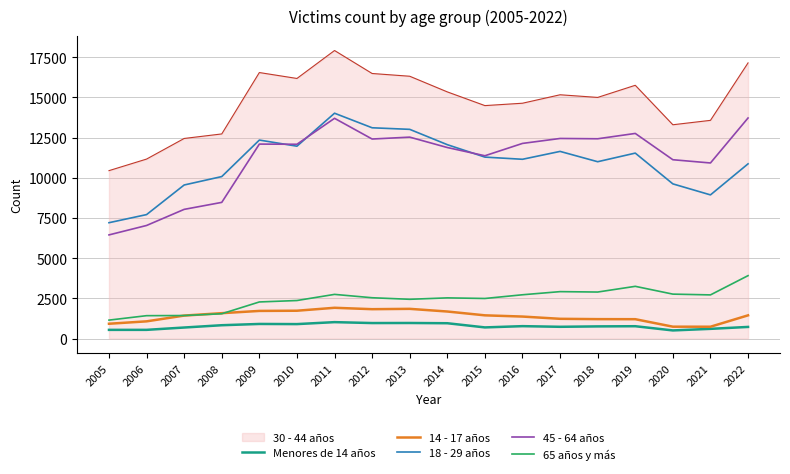

What is the minimum value shown in the chart?

503